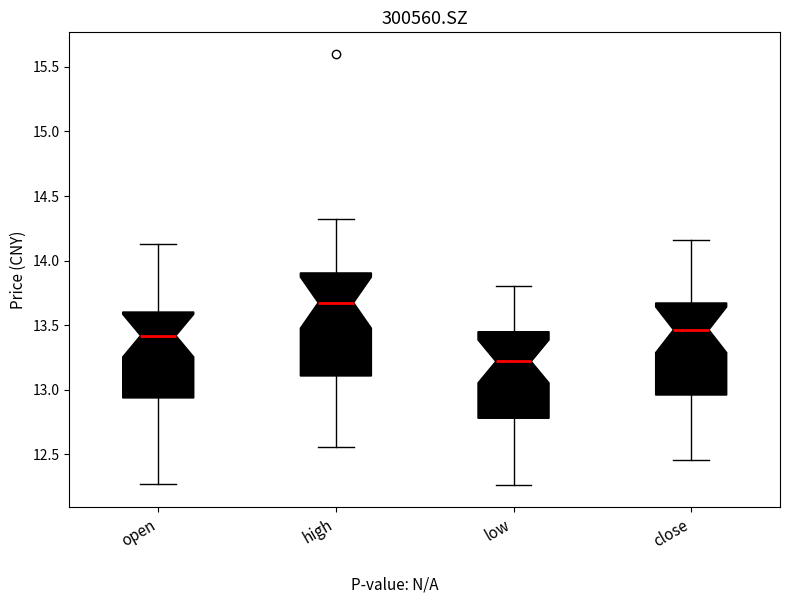

Which box is the tallest, from its lower edge to its upper edge?

high